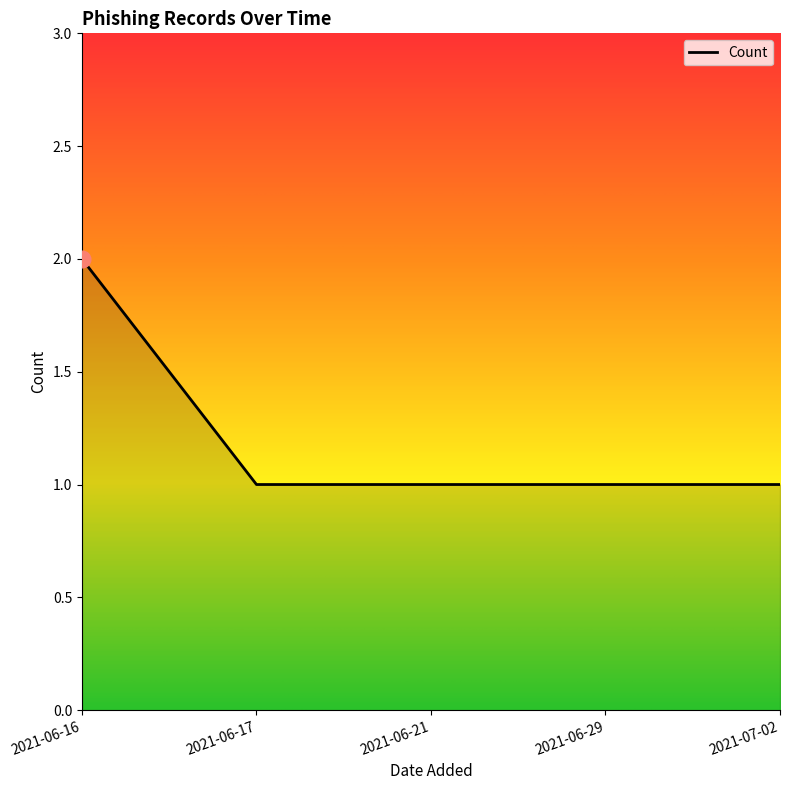

Reading left to right, extract all data points from this chart.

2021-06-16=2	2021-06-17=1	2021-06-21=1	2021-06-29=1	2021-07-02=1